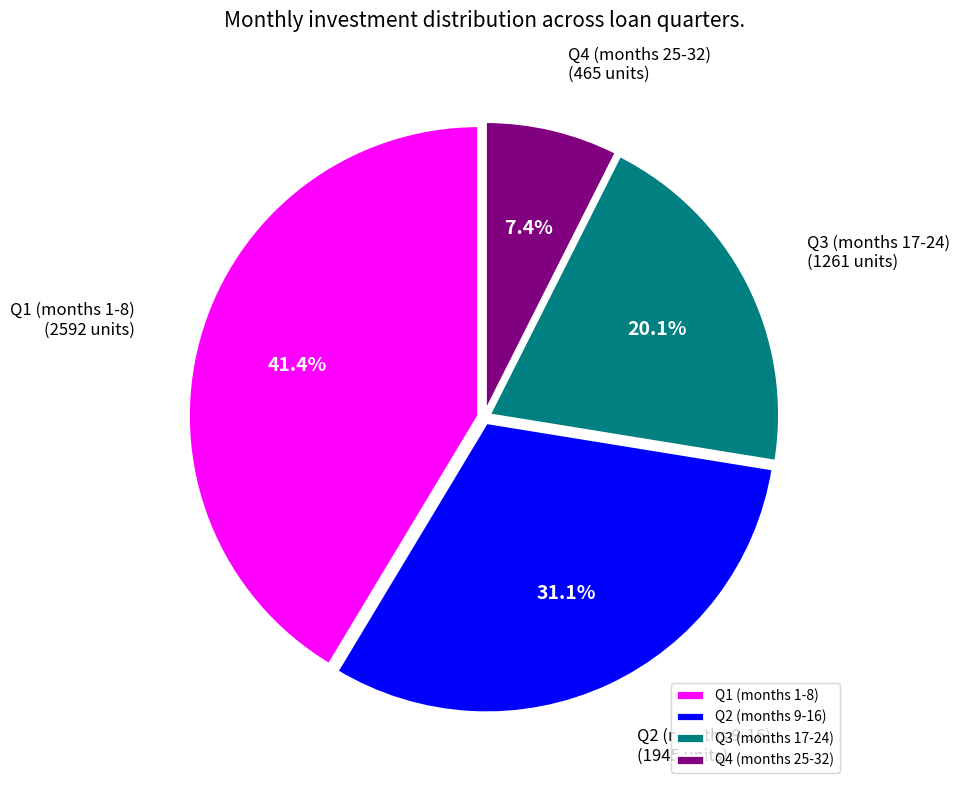

Combined, do Q2 (months 9-16) and Q1 (months 1-8) account for over 50%?

Yes